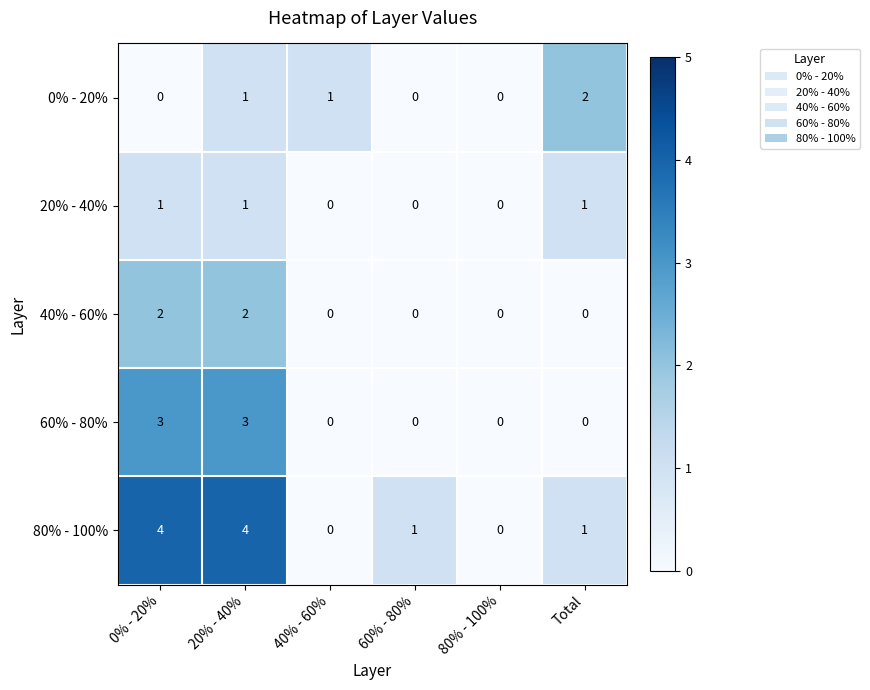

At which category is the sum across all series the highest?

20% - 40%